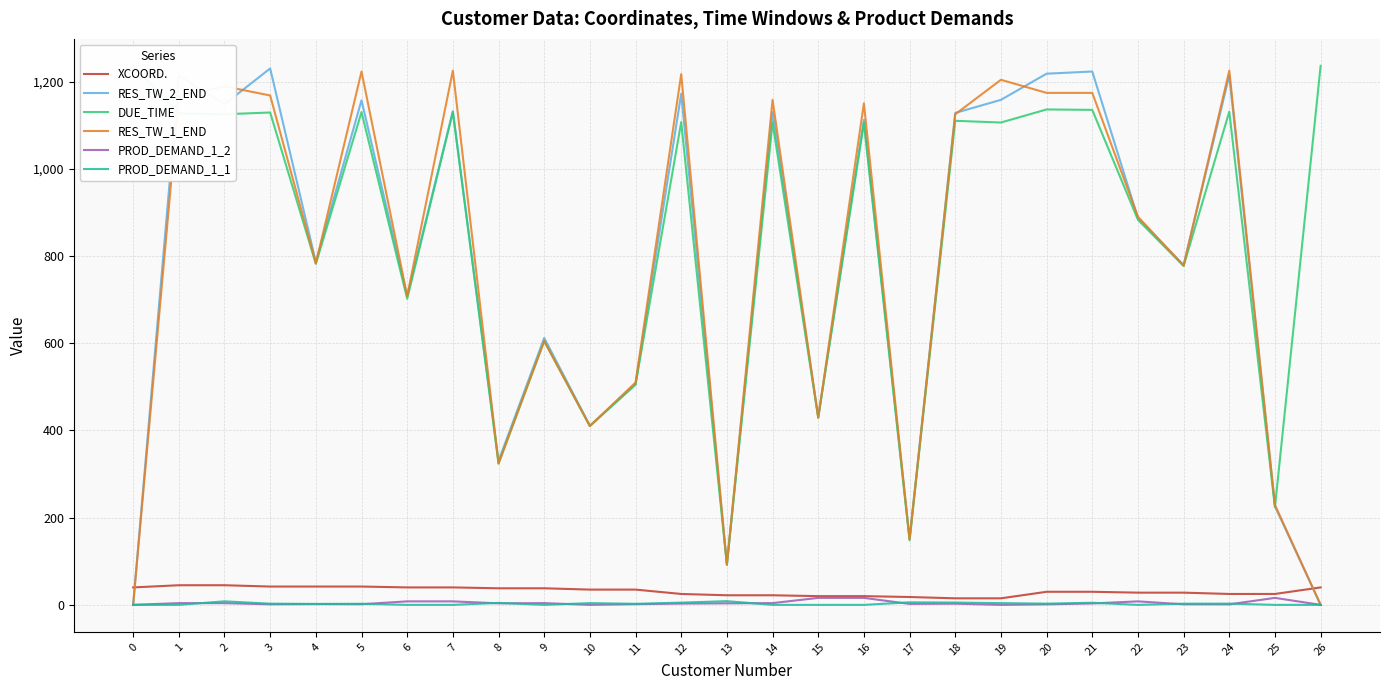

What is the difference between the RES_TW_2_END values at 17 and 0?

152.0